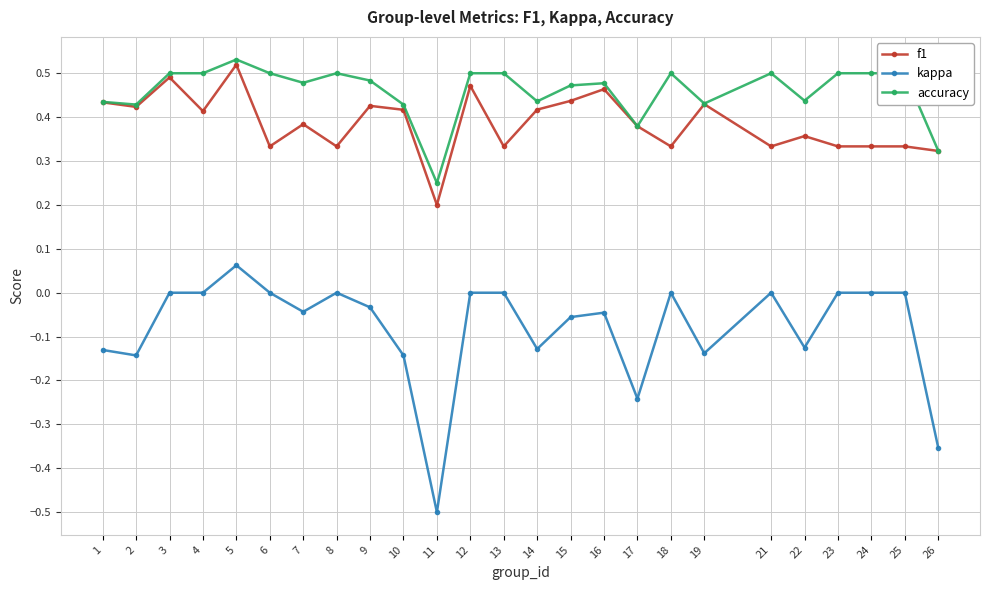

True or false: kappa and accuracy cross at least once.

False